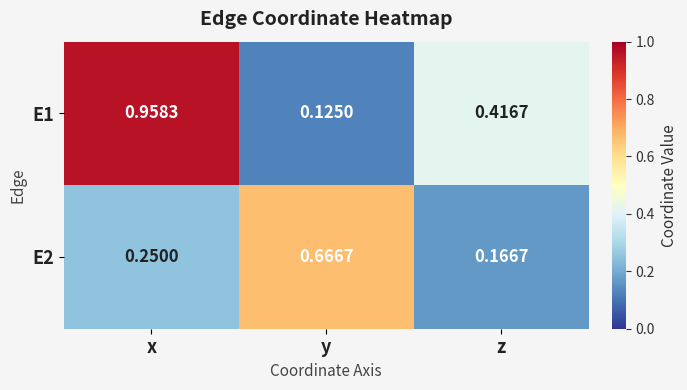

Rank the series by their maximum value, from lowest to highest.

E2, E1